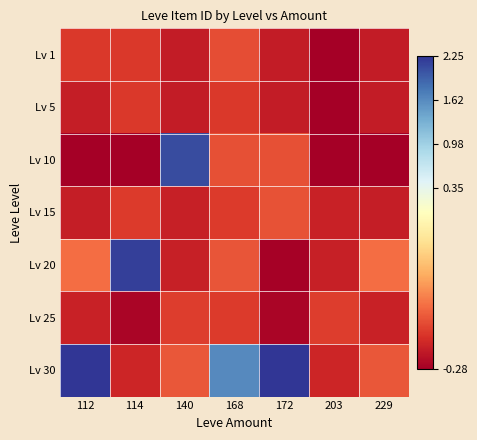

At how many categories does at least one series exceed 15273?

5